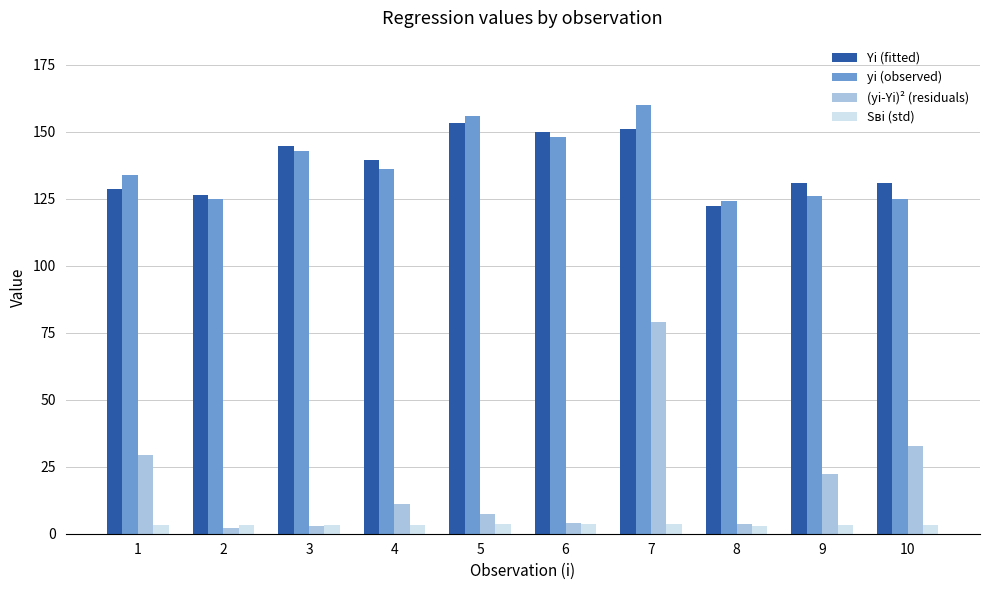

What is the difference between the Sвi (std) values at 8 and 1?

0.1